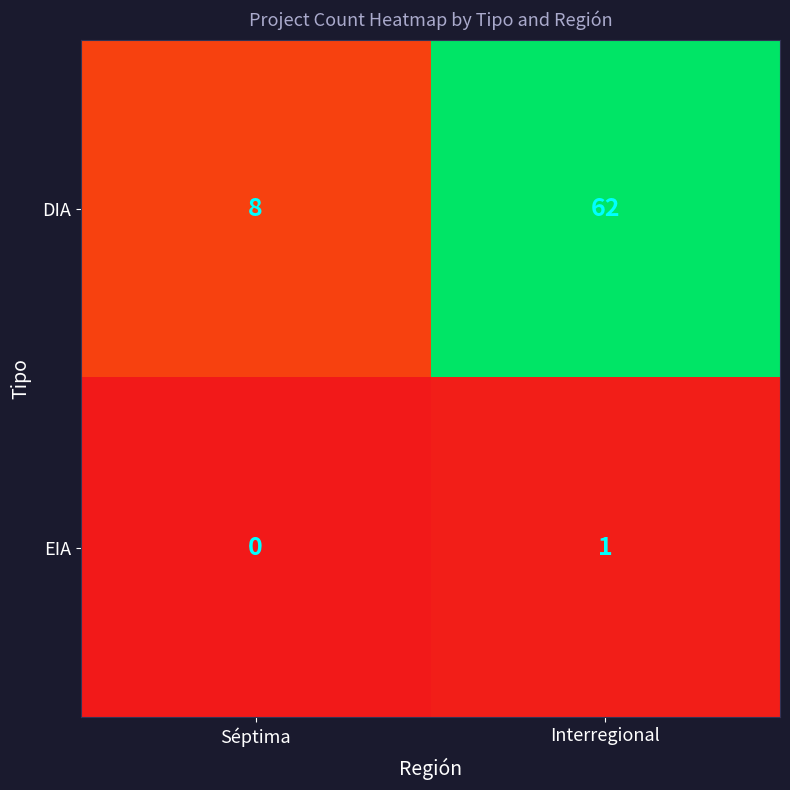

Is it true that DIA equals 11 at Séptima?

False